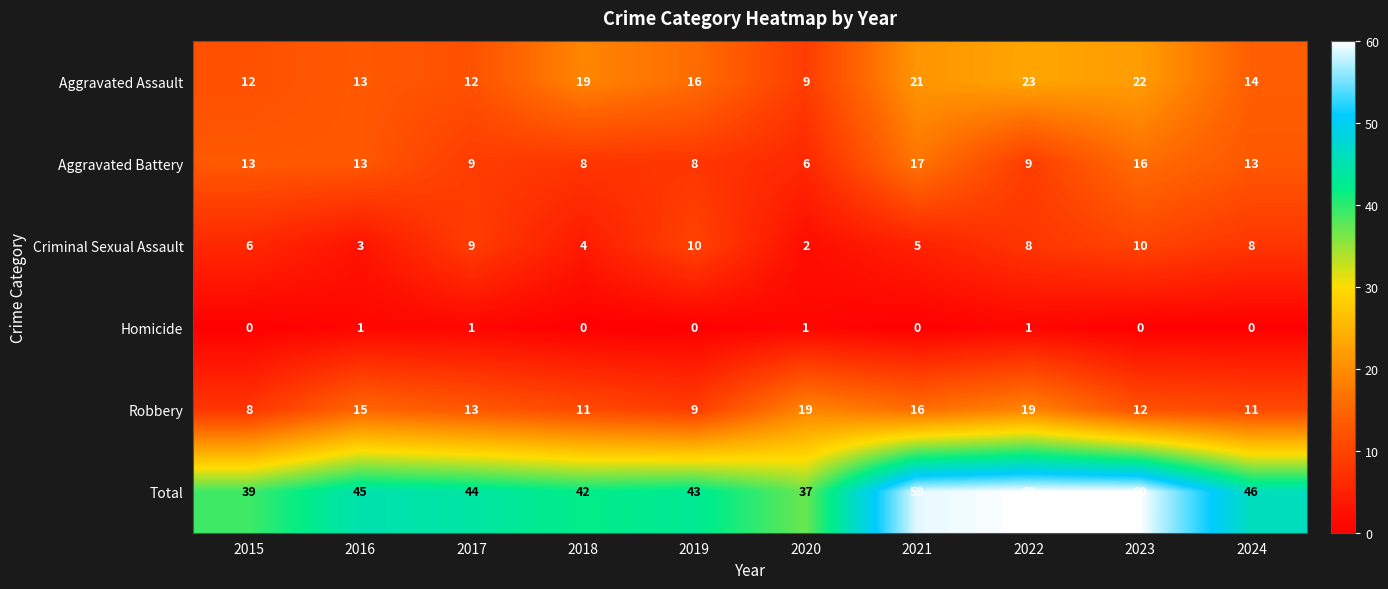

Which series has the largest total across all categories?

Total